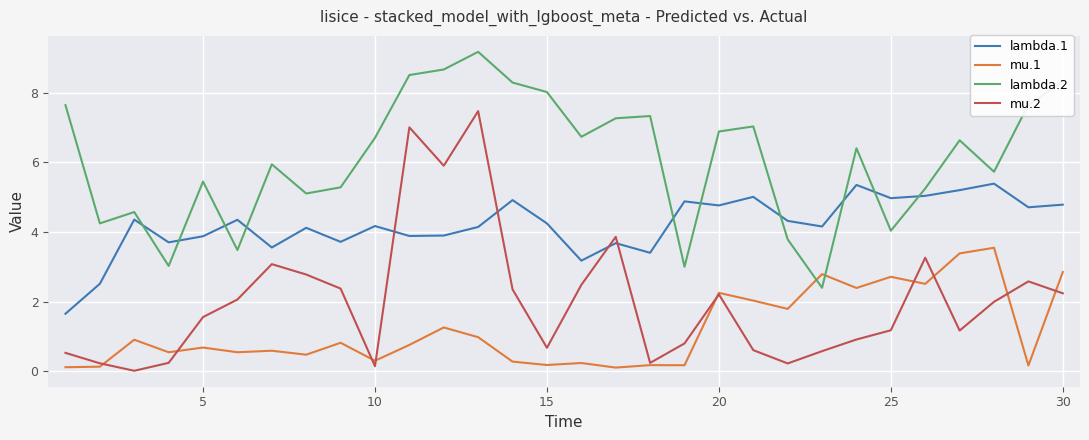

What is the maximum value for lambda.2?

9.2